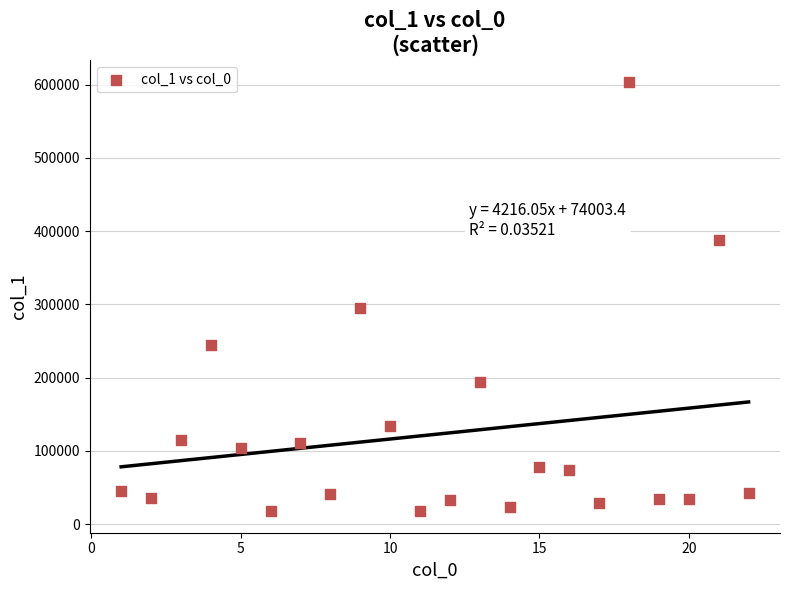

What is the range of X values (max minus min)?

21.0